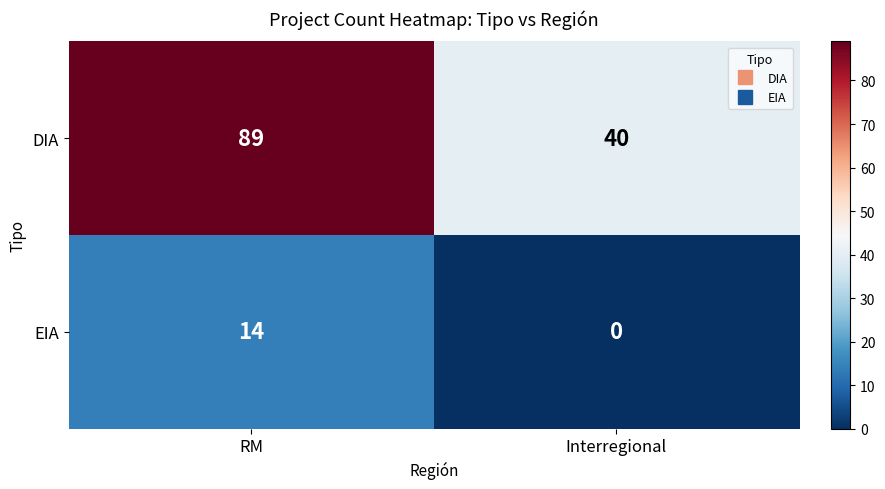

Which category has the lowest value across all series?

Interregional